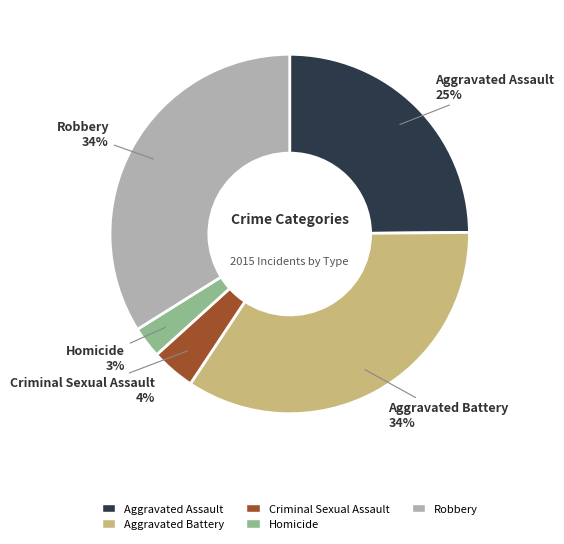

To the nearest percent, what is the combined percentage of Homicide and Aggravated Battery?

37%